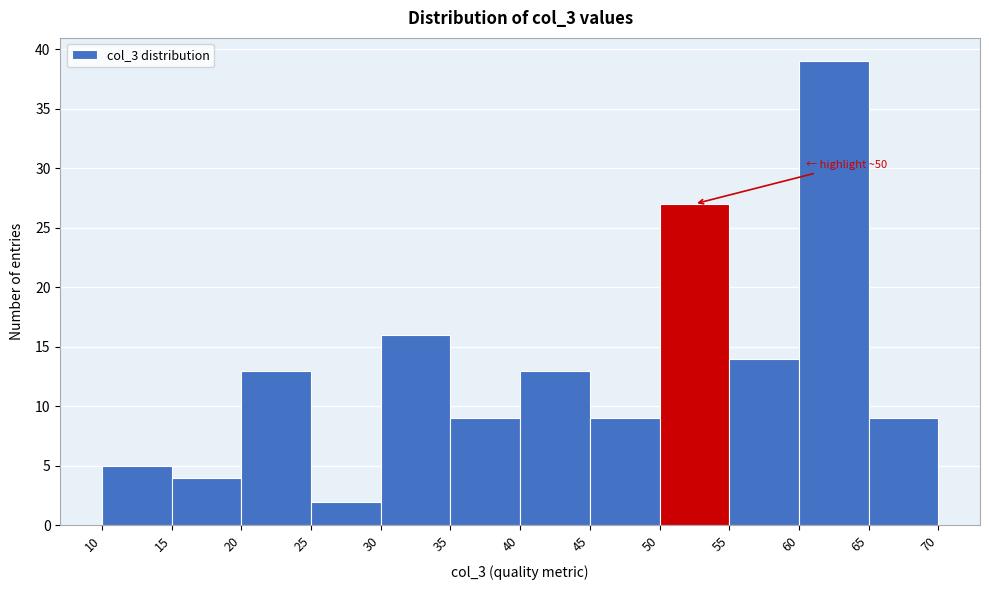

Which range on the x-axis has the tallest bar?

60 to 65